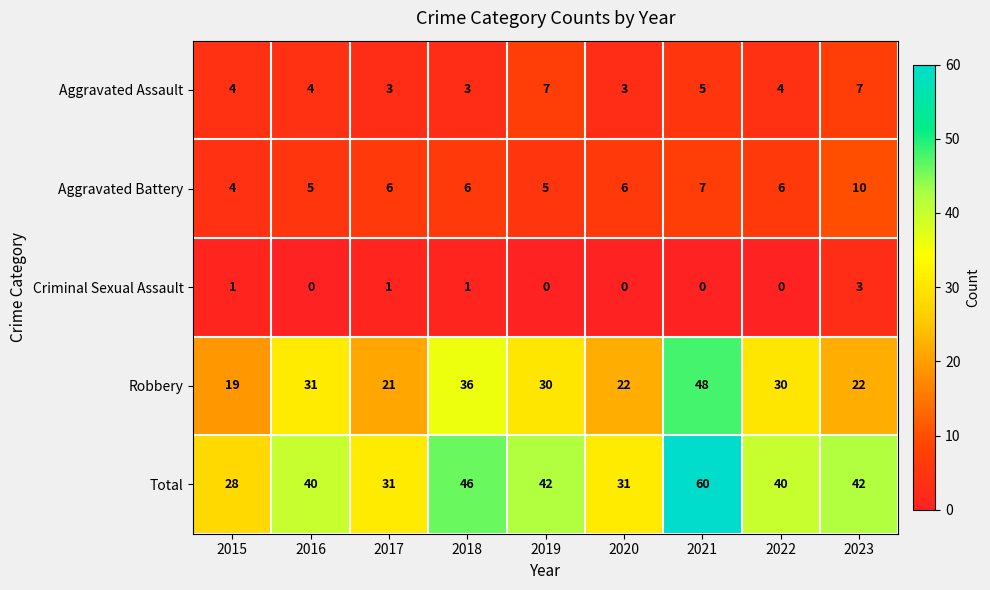

Which series changed the most between 2016 and 2017?

Robbery